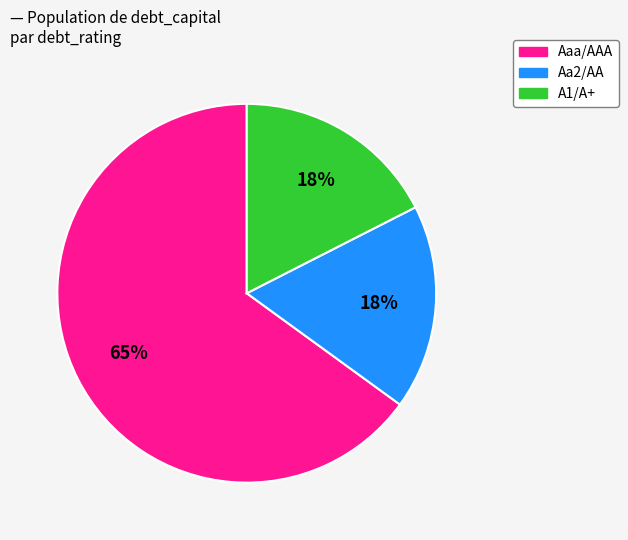

Which slice is the largest?

Aaa/AAA